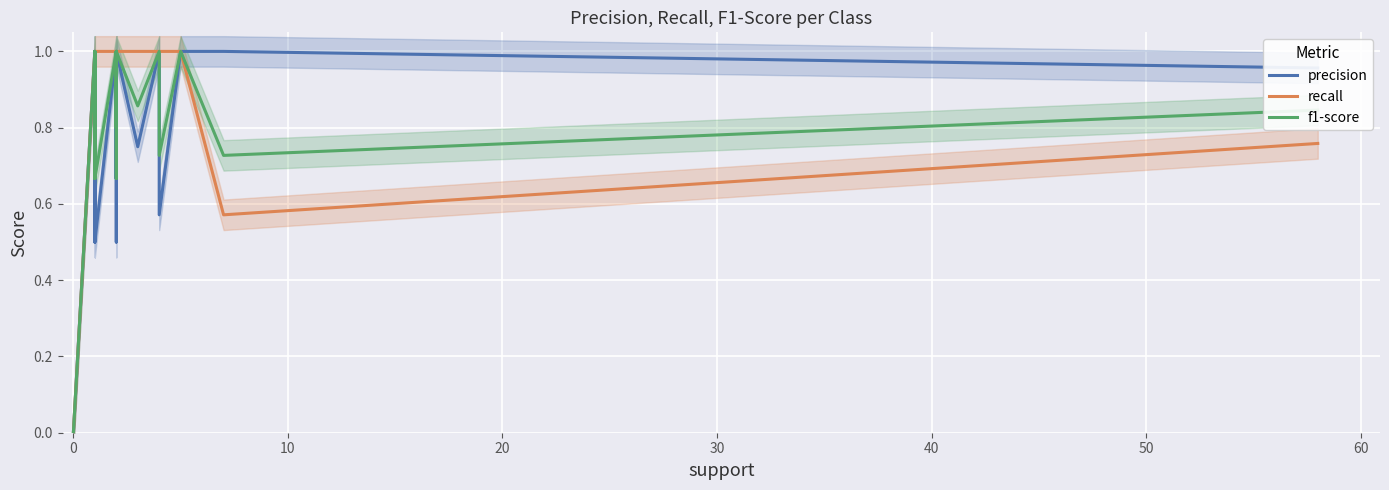

The recall series shows 1.4 at 60. True or false?

False